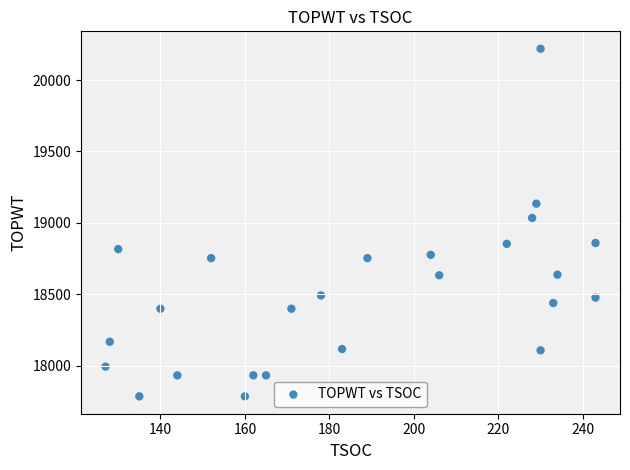

What is the range of Y values (max minus min)?

2432